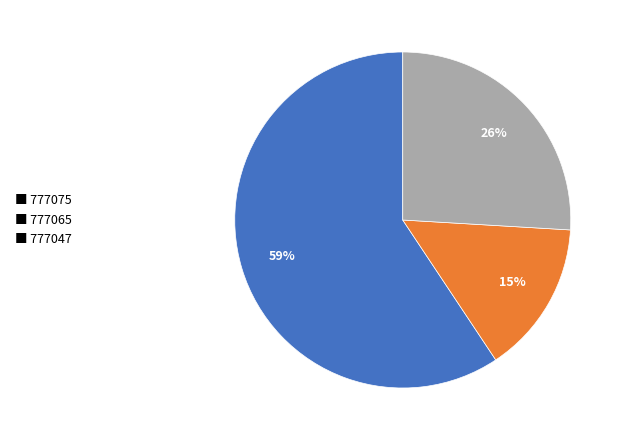

True or false: ■ 777075 accounts for 59% of the total.

True